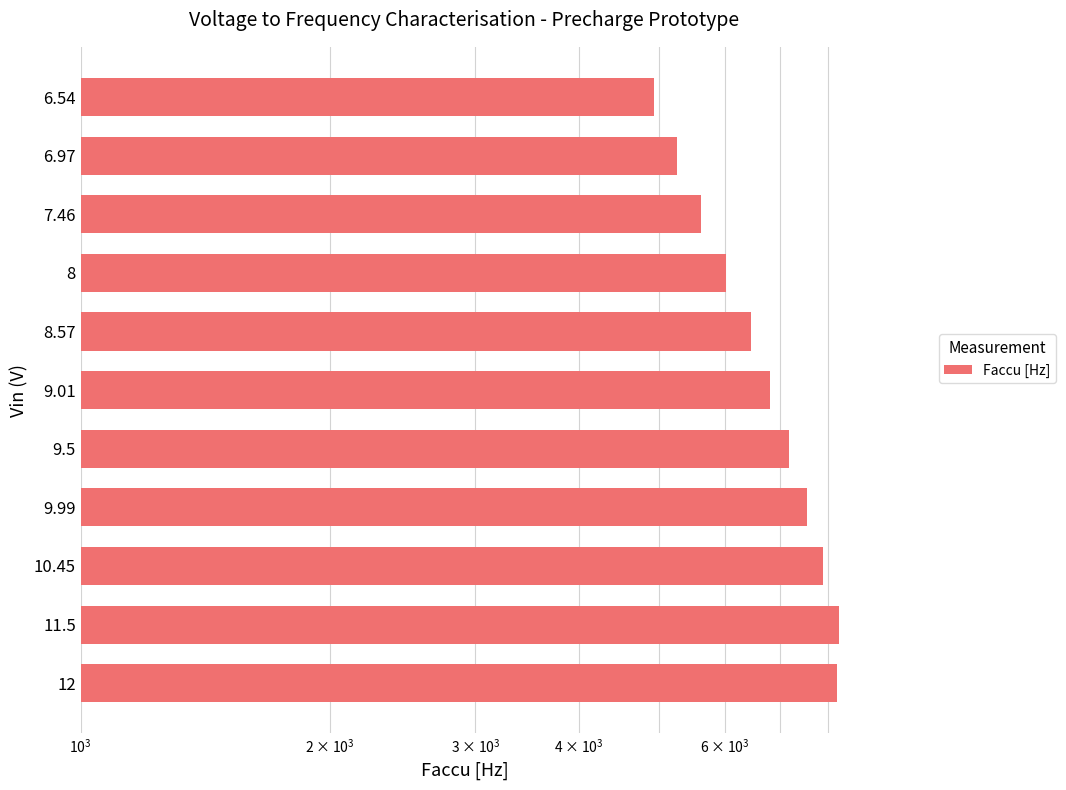

Between 8 and 12, which is larger?

12